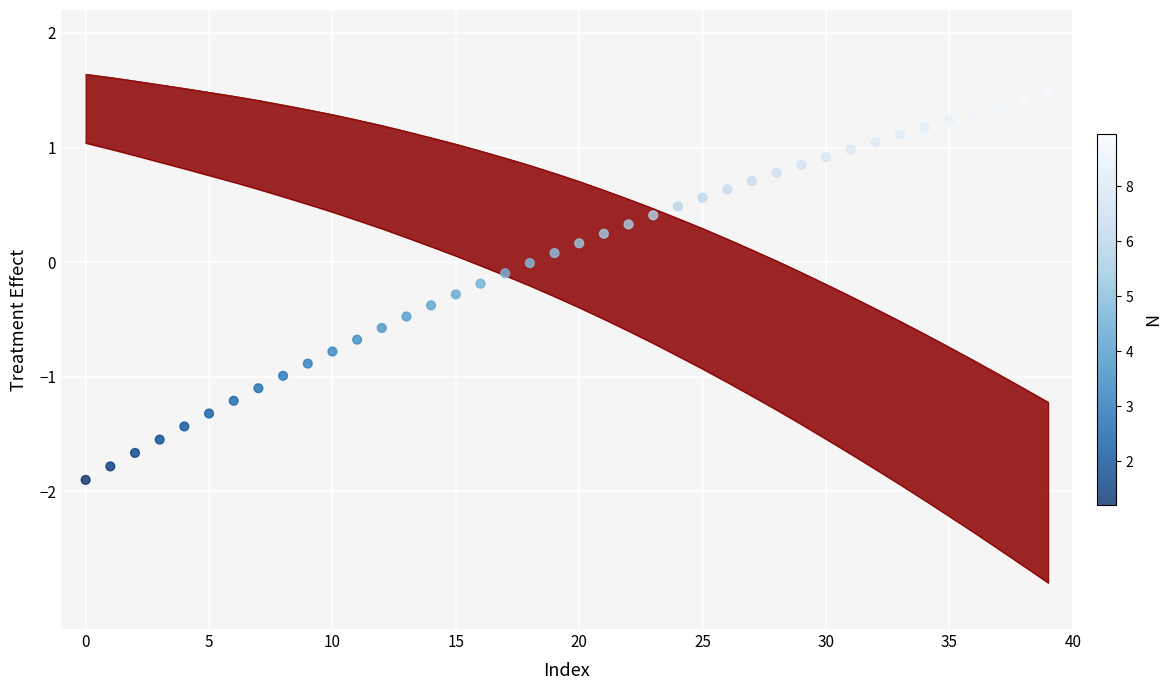

Which has a higher value, 30 or 33?

33